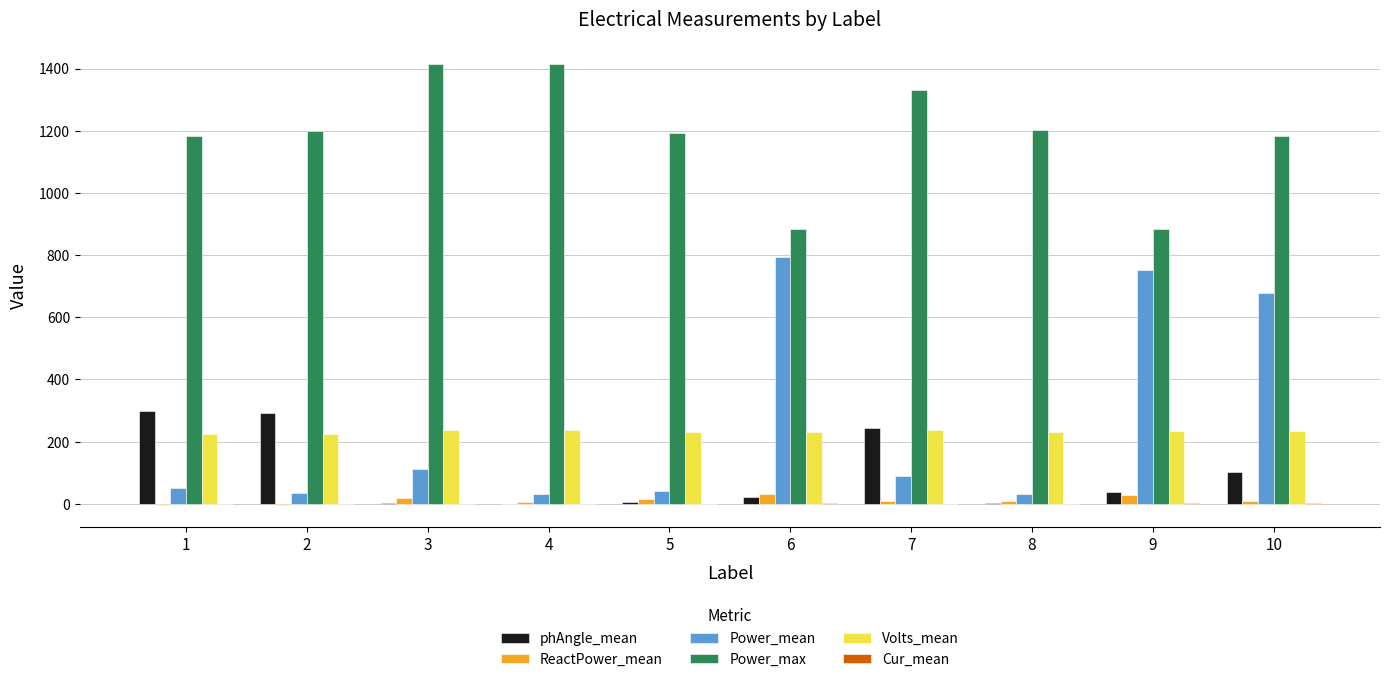

Which series has the largest total across all categories?

Power_max